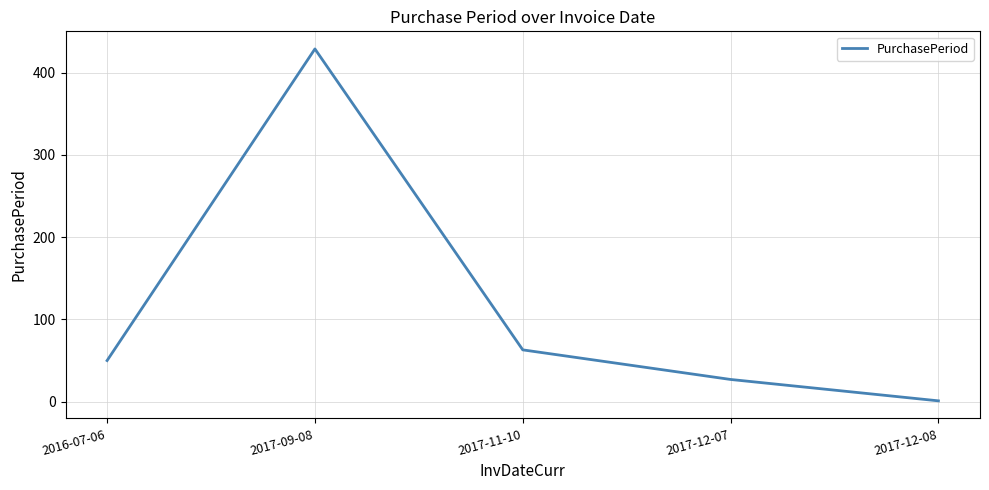

Where is the data nearest to the value 215?

2017-11-10